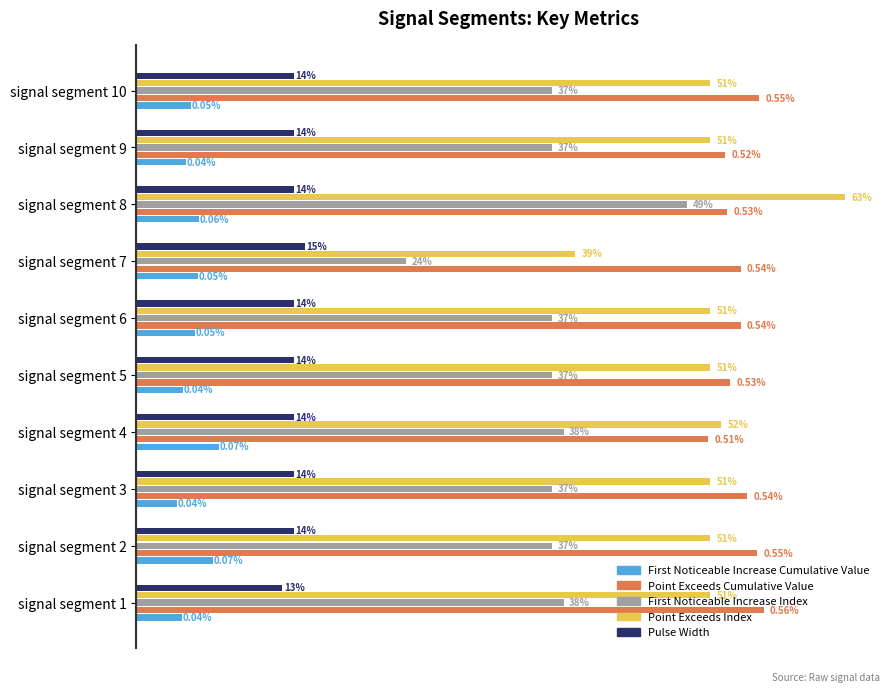

At which label does Pulse Width reach its peak?

signal segment 7